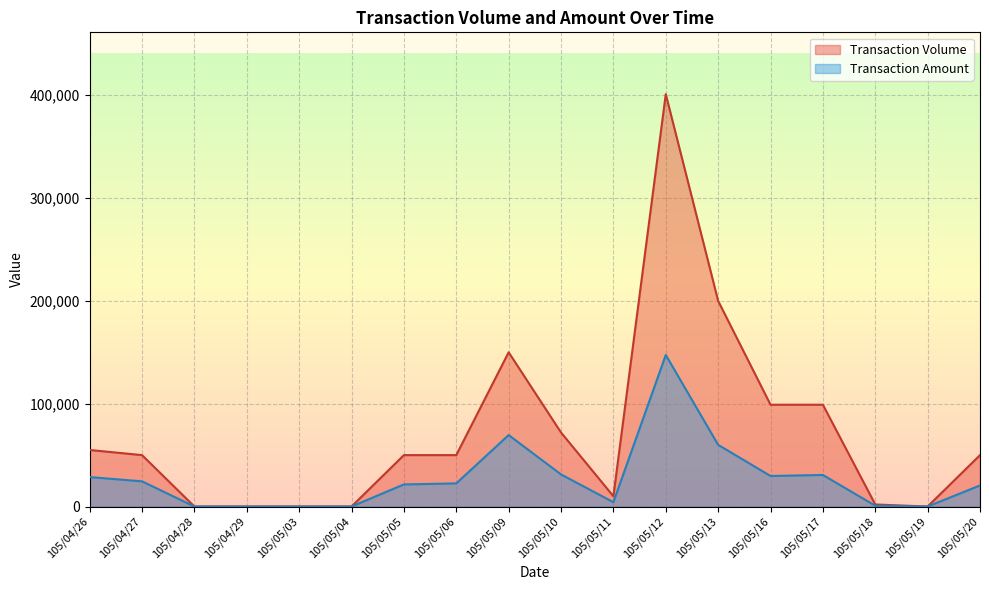

In Transaction Amount, how many points are higher than both neighbors (excluding endpoints)?

3